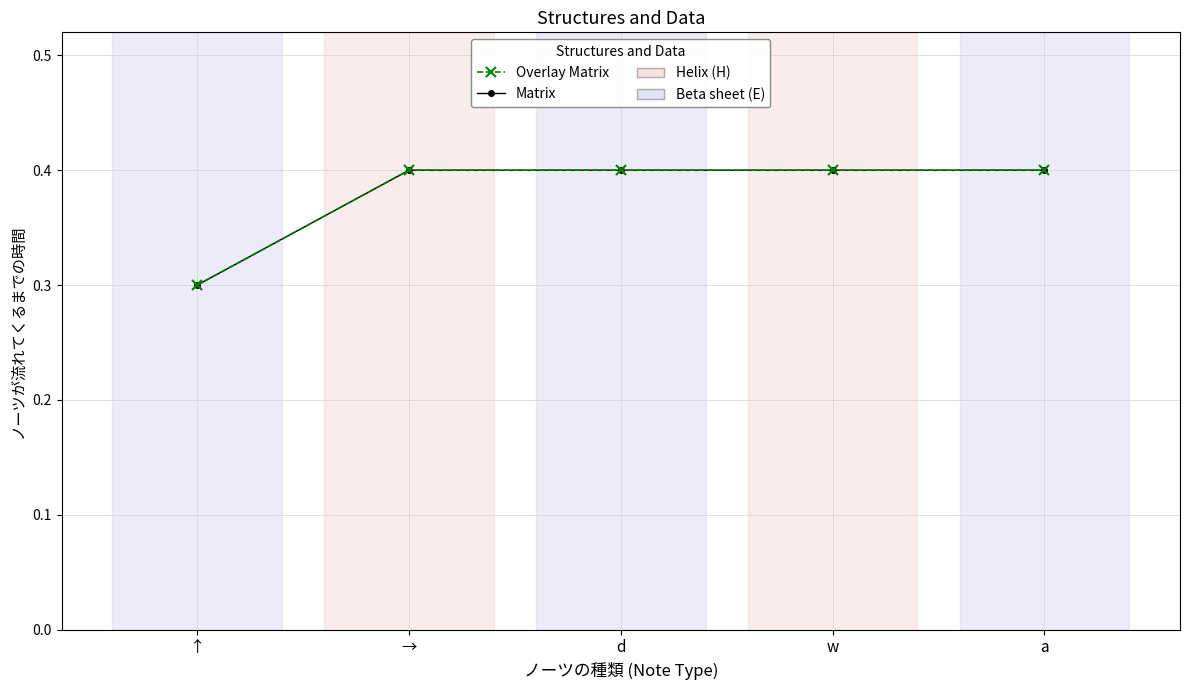

What is the average value of the Matrix series?

0.4